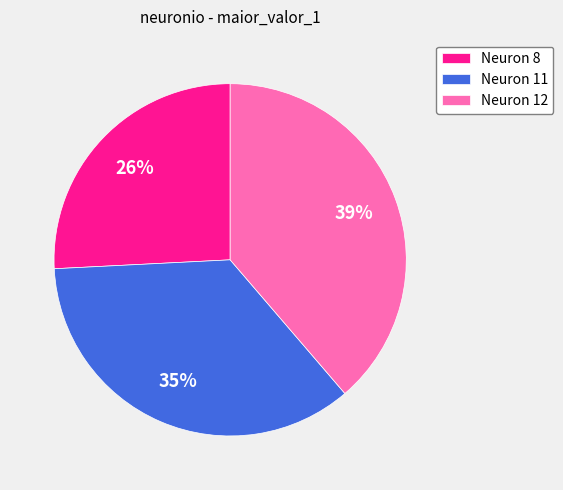

True or false: Neuron 8 accounts for 34% of the total.

False